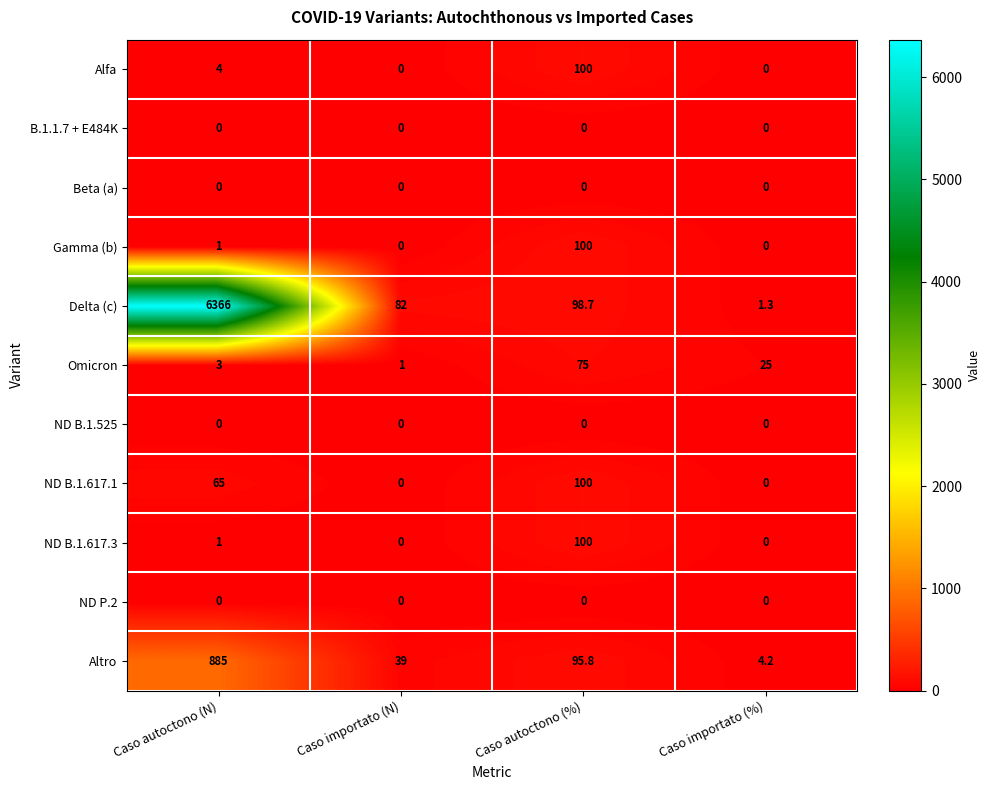

How many data points in Delta (c) are less than 98?

2